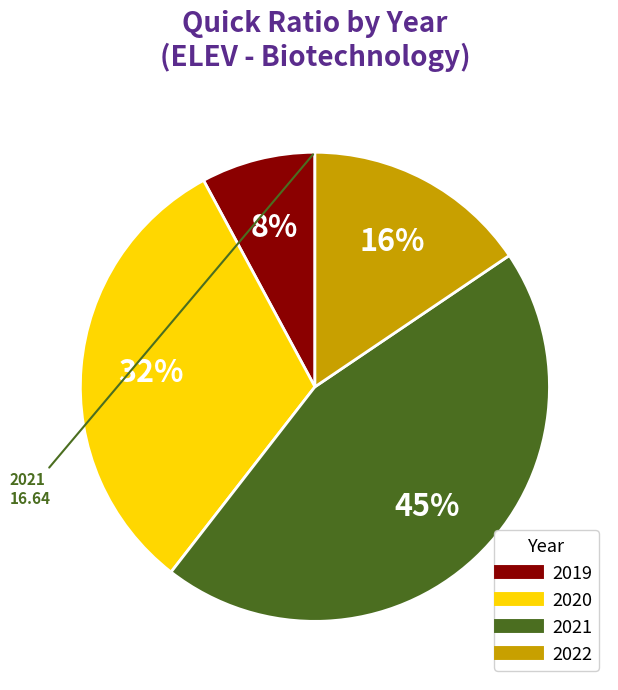

Approximately how many times larger is the value at 2019 compared to 2021?

0.2